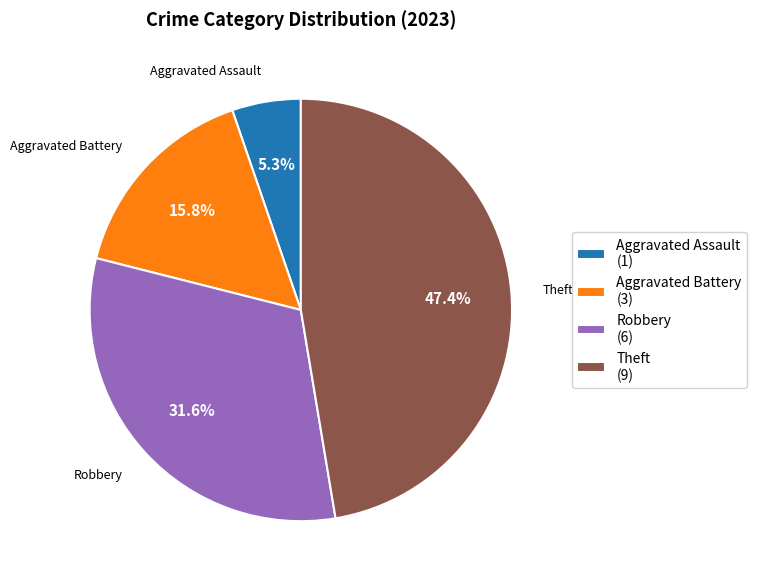

How many slices are in this pie chart?

4